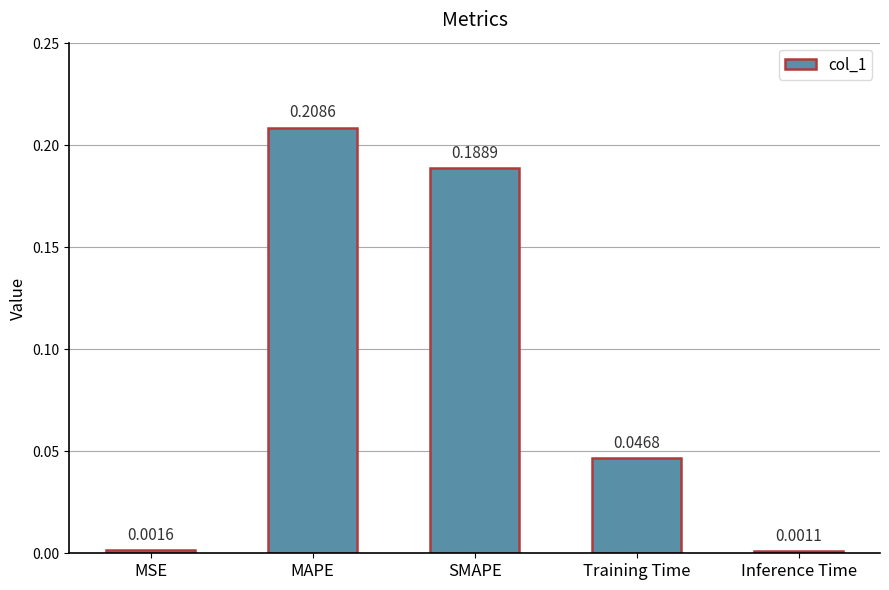

Rank the categories by value from highest to lowest.

MAPE, SMAPE, Training Time, MSE, Inference Time